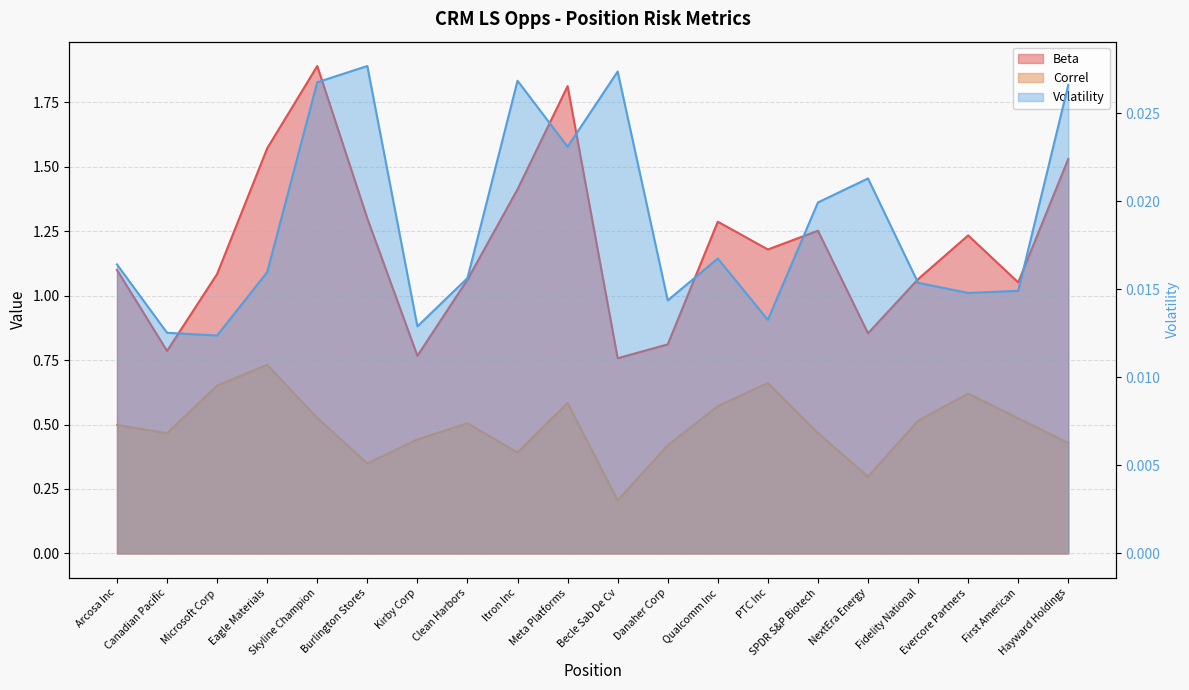

List the labels in order of Beta value, smallest first.

Becle Sab De Cv, Kirby Corp, Canadian Pacific, Danaher Corp, NextEra Energy, First American, Clean Harbors, Fidelity National, Microsoft Corp, Arcosa Inc, PTC Inc, Evercore Partners, SPDR S&P Biotech, Qualcomm Inc, Burlington Stores, Itron Inc, Hayward Holdings, Eagle Materials, Meta Platforms, Skyline Champion